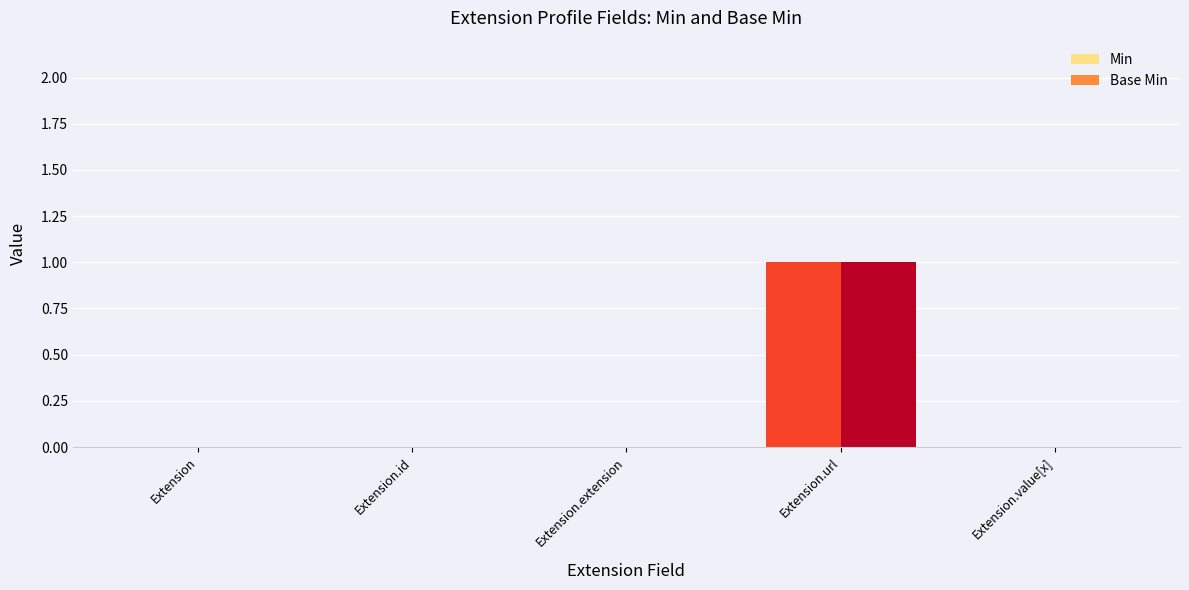

Does the chart contain stacked bars?

No